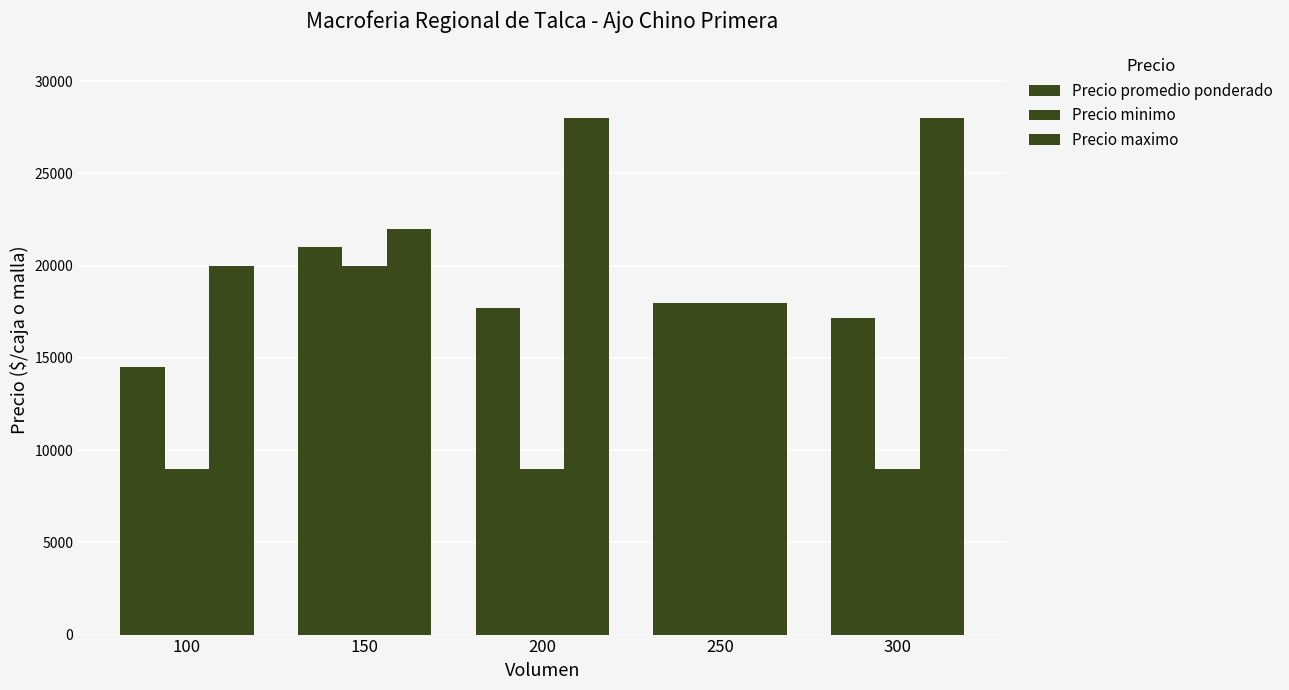

Reading left to right, transcribe all the data shown in this chart.

Precio promedio ponderado: 14500	21000	17722	18000	17150
Precio minimo: 9000	20000	9000	18000	9000
Precio maximo: 20000	22000	28000	18000	28000